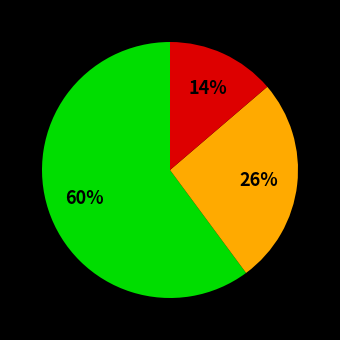

To the nearest percent, what is the difference between the largest and smallest slice percentages?

46%